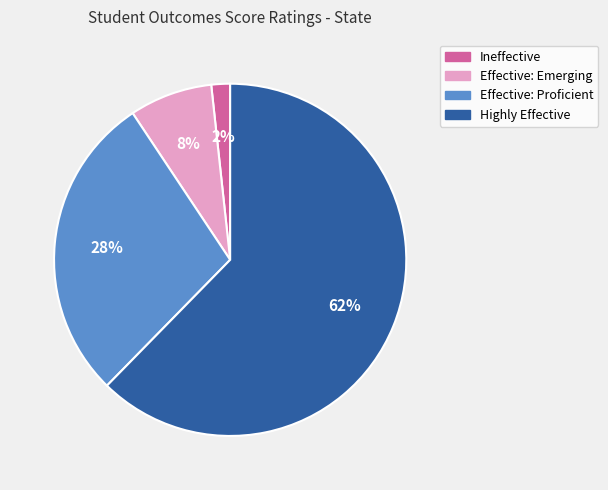

Rank the categories by value from highest to lowest.

Highly Effective, Effective: Proficient, Effective: Emerging, Ineffective